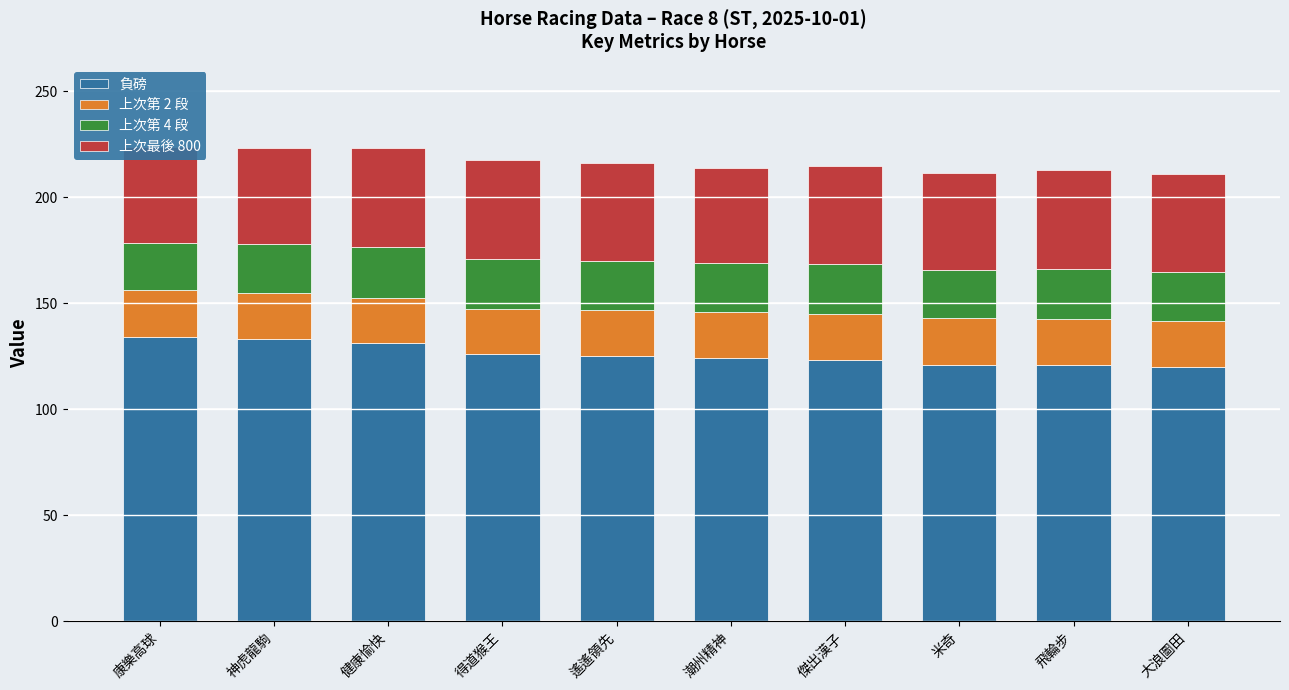

Reading left to right, list all the values displayed in this chart.

負磅: 康樂高球=134.0	神虎龍駒=133.0	健康愉快=131.0	得道猴王=126.0	遙遙領先=125.0	潮州精神=124.0	傑出漢子=123.0	米奇=121.0	飛輪步=121.0	大浪圖田=120.0
上次第 2 段: 康樂高球=22.3	神虎龍駒=21.6	健康愉快=21.4	得道猴王=21.3	遙遙領先=22.0	潮州精神=22.0	傑出漢子=21.7	米奇=21.8	飛輪步=21.5	大浪圖田=21.8
上次第 4 段: 康樂高球=22.4	神虎龍駒=23.2	健康愉快=24.0	得道猴王=23.6	遙遙領先=23.0	潮州精神=22.8	傑出漢子=23.6	米奇=23.0	飛輪步=23.7	大浪圖田=23.1
上次最後 800: 康樂高球=45.0	神虎龍駒=45.7	健康愉快=46.8	得道猴王=46.6	遙遙領先=45.9	潮州精神=45.0	傑出漢子=46.3	米奇=45.5	飛輪步=46.7	大浪圖田=46.0